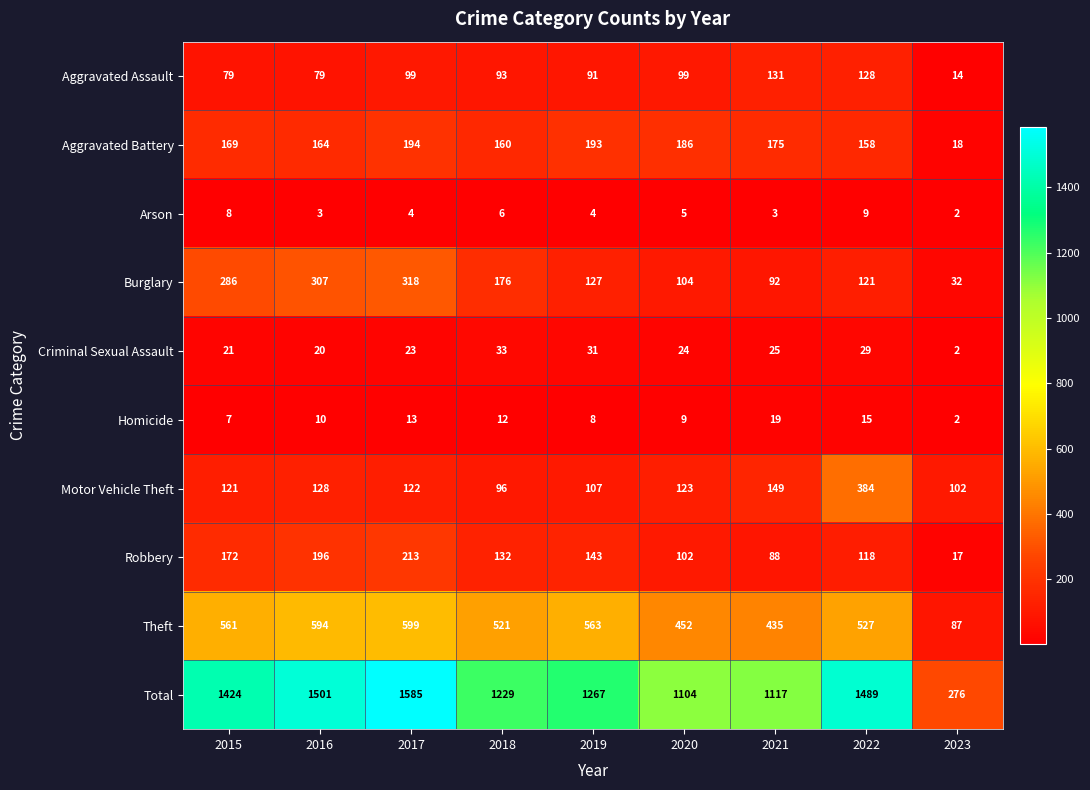

What is the difference between the maximum and second lowest values in the Motor Vehicle Theft series?

282